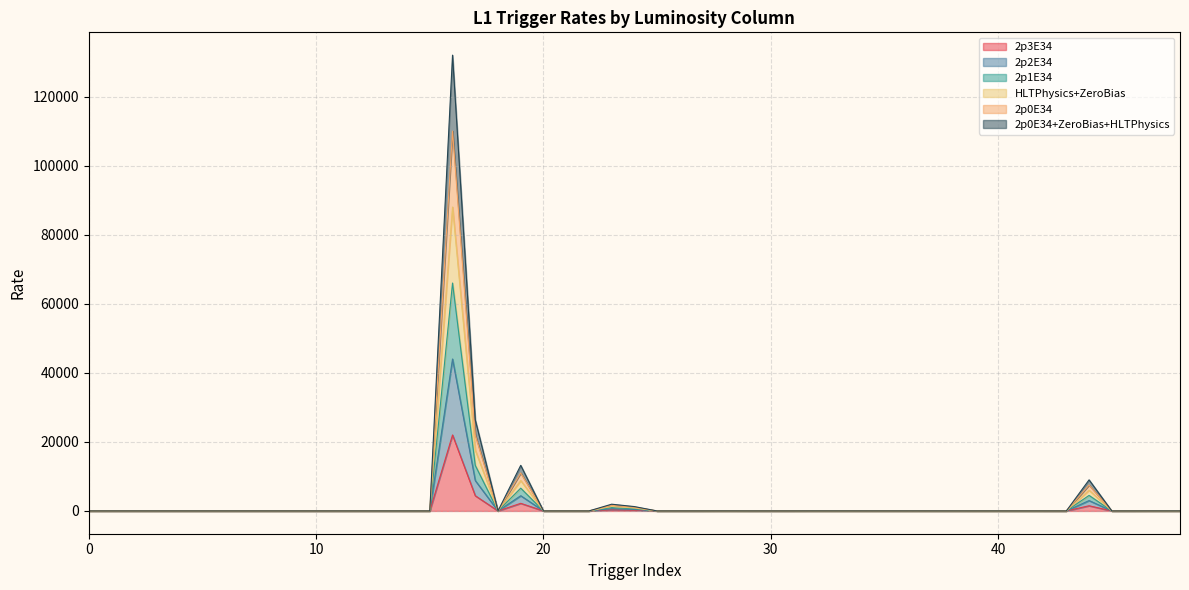

How many values in 2p0E34 are above zero?

10